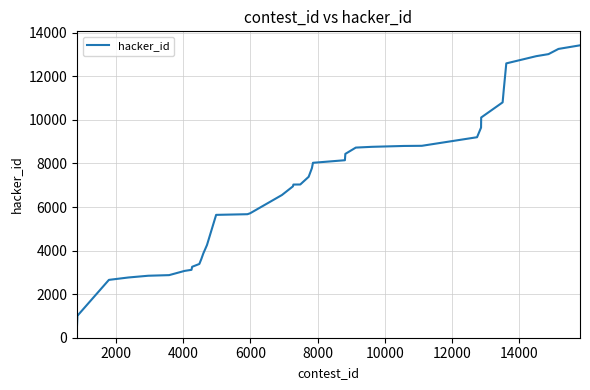

Does the chart display data point markers on the line(s)?

No